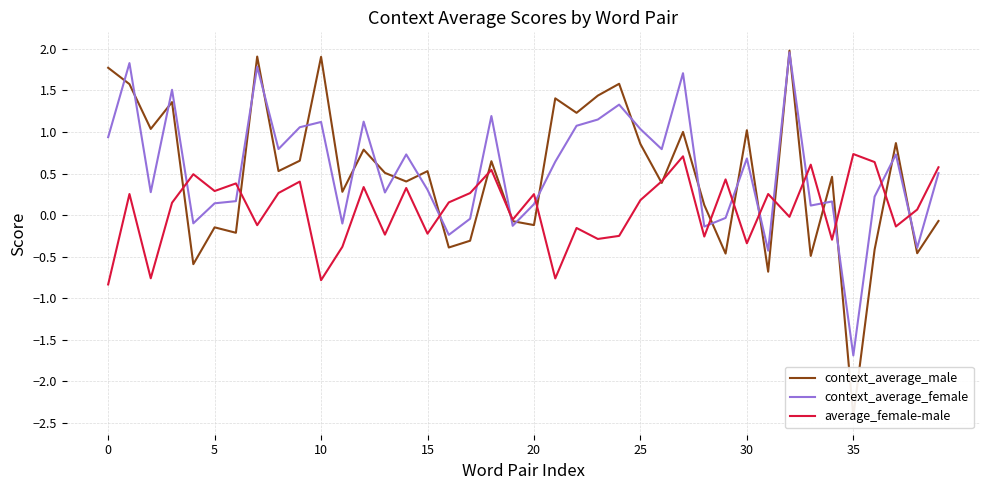

What are all the series names shown in the legend?

context_average_male, context_average_female, average_female-male